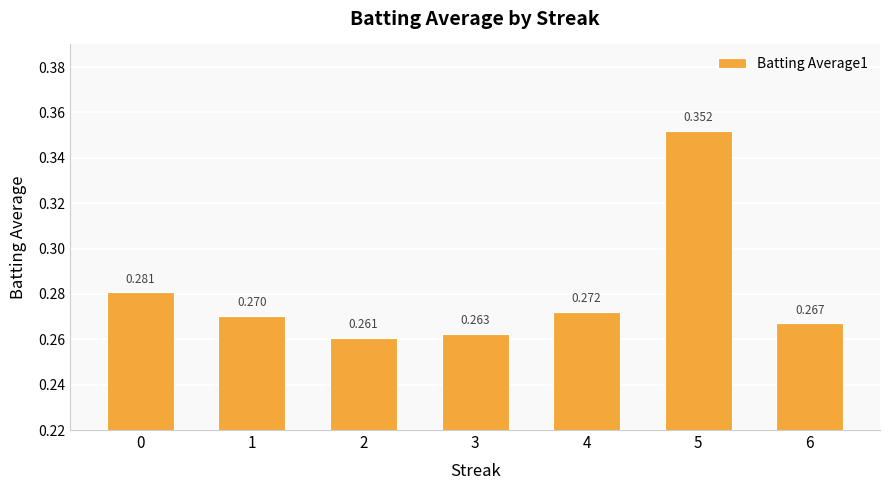

Count the number of categories in the chart.

7